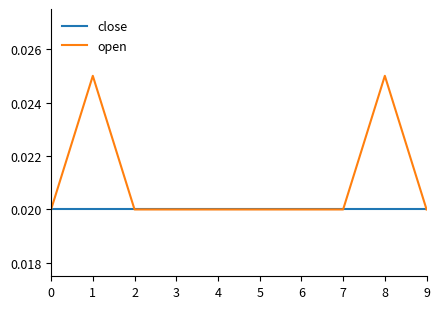

What are all the series names shown in the legend?

close, open